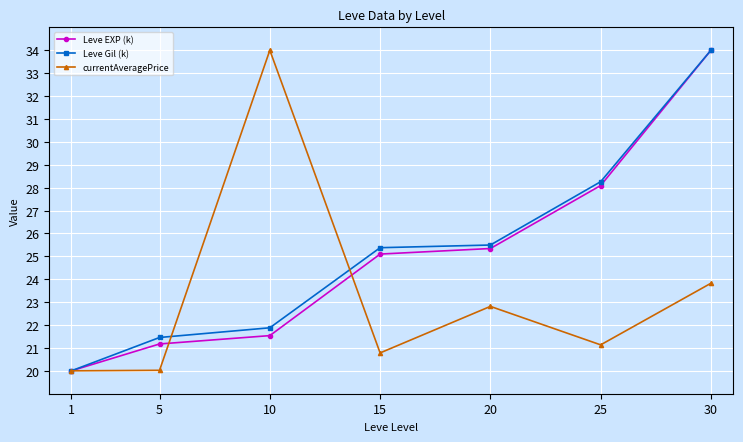

Reading left to right, extract all data points from this chart.

Leve EXP (k): 20.0	21.2	21.5	25.1	25.3	28.1	34.0
Leve Gil (k): 20.0	21.5	21.9	25.4	25.5	28.3	34.0
currentAveragePrice: 20.0	20.0	34.0	20.8	22.8	21.1	23.8